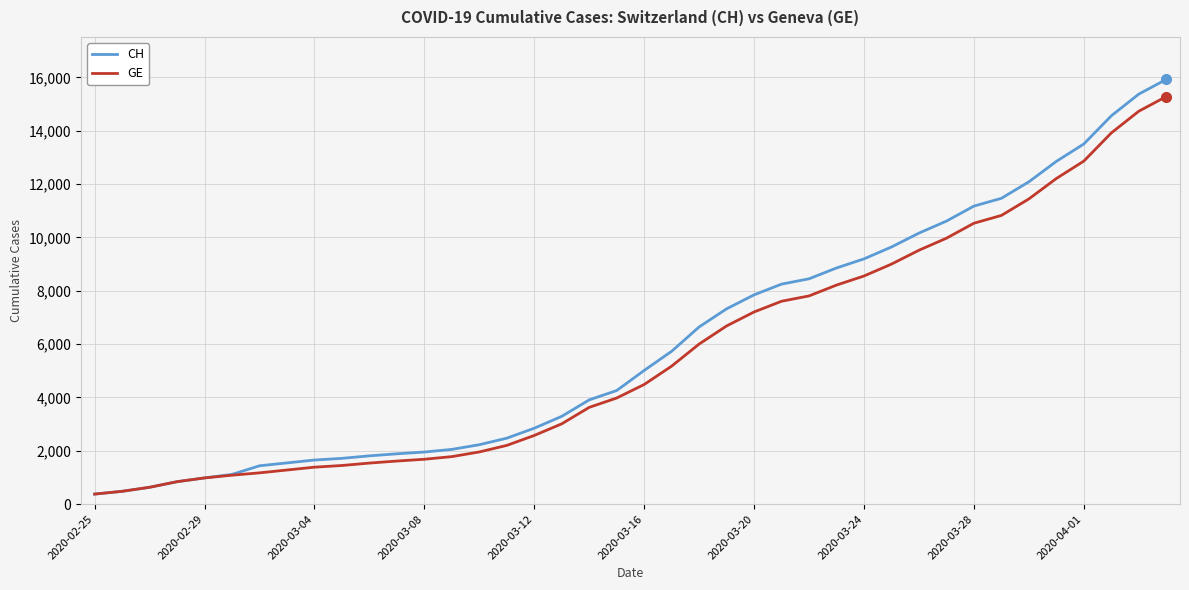

Which series has the largest range (max minus min)?

CH